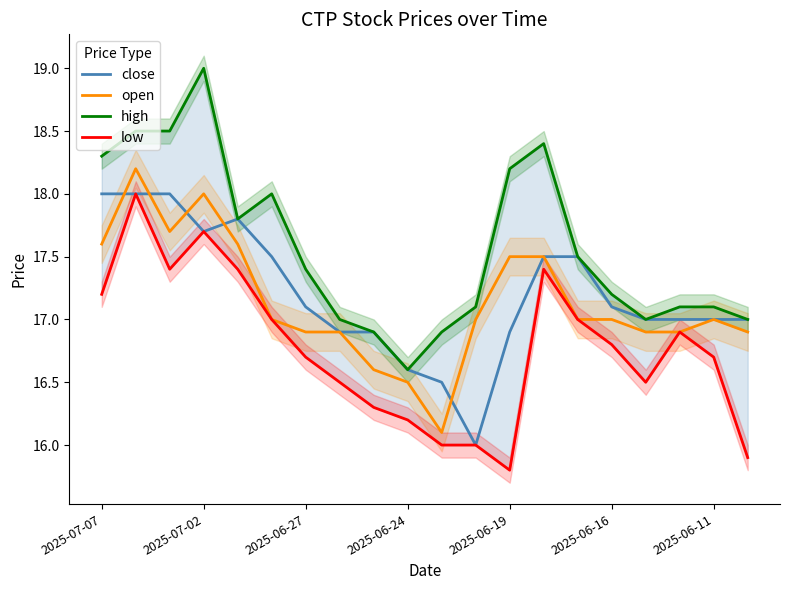

What is the sum of all close values?

344.0